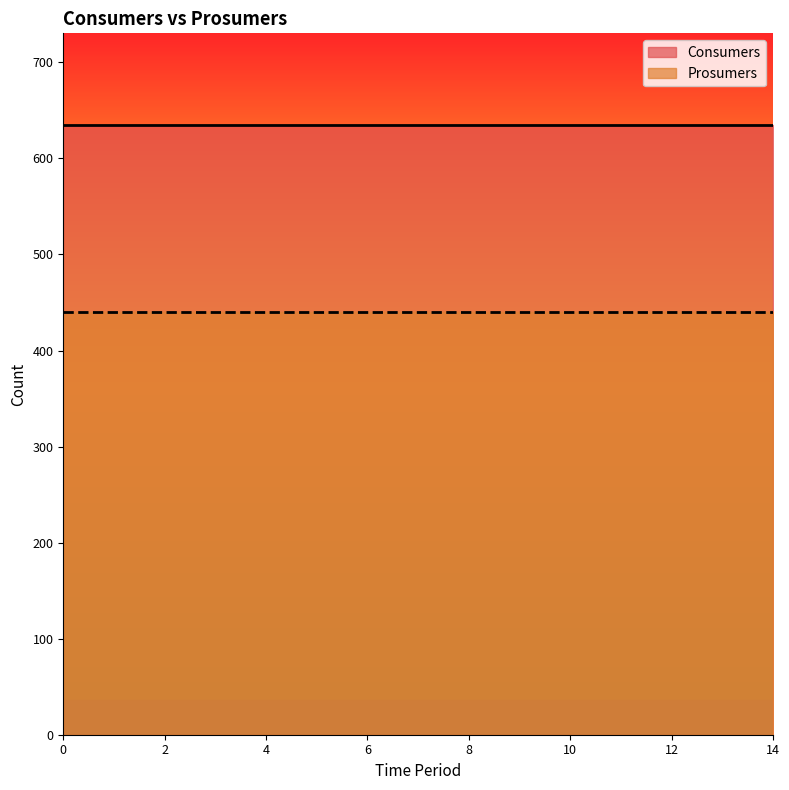

What is the average value of the Prosumers series?

440